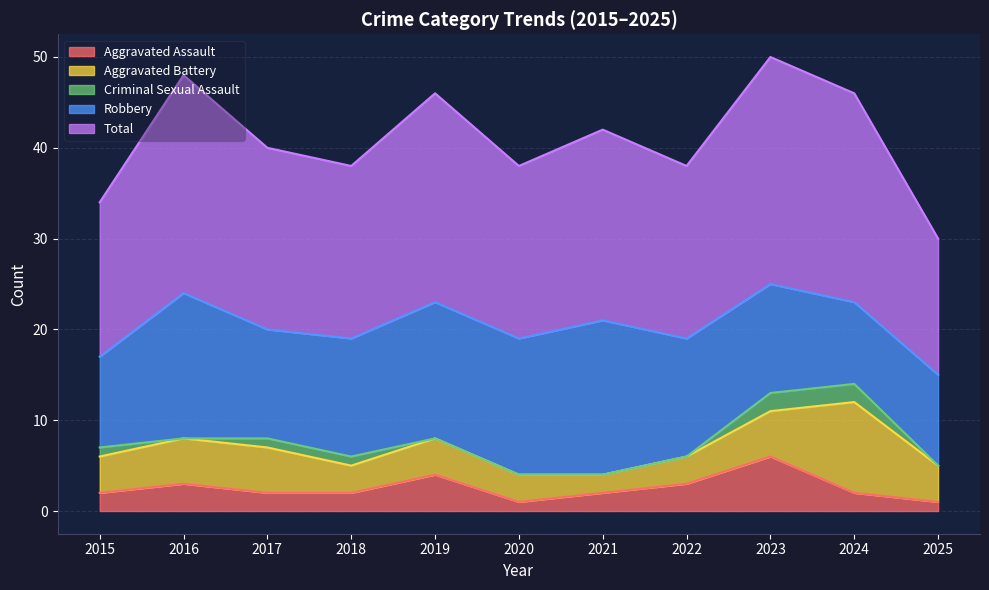

True or false: Criminal Sexual Assault has more than 2 points higher than both neighbors.

False